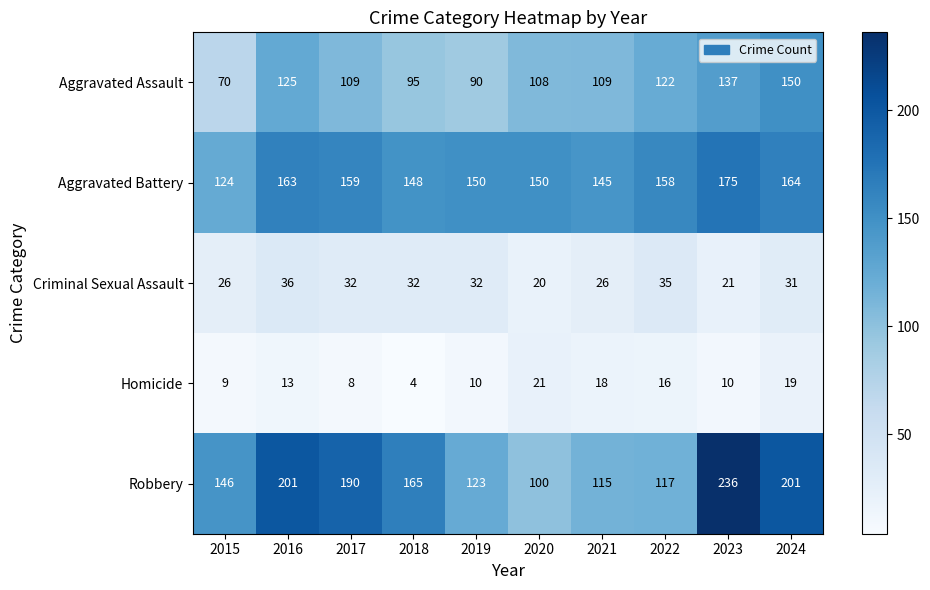

At which category does the chart reach its peak across all series?

2023